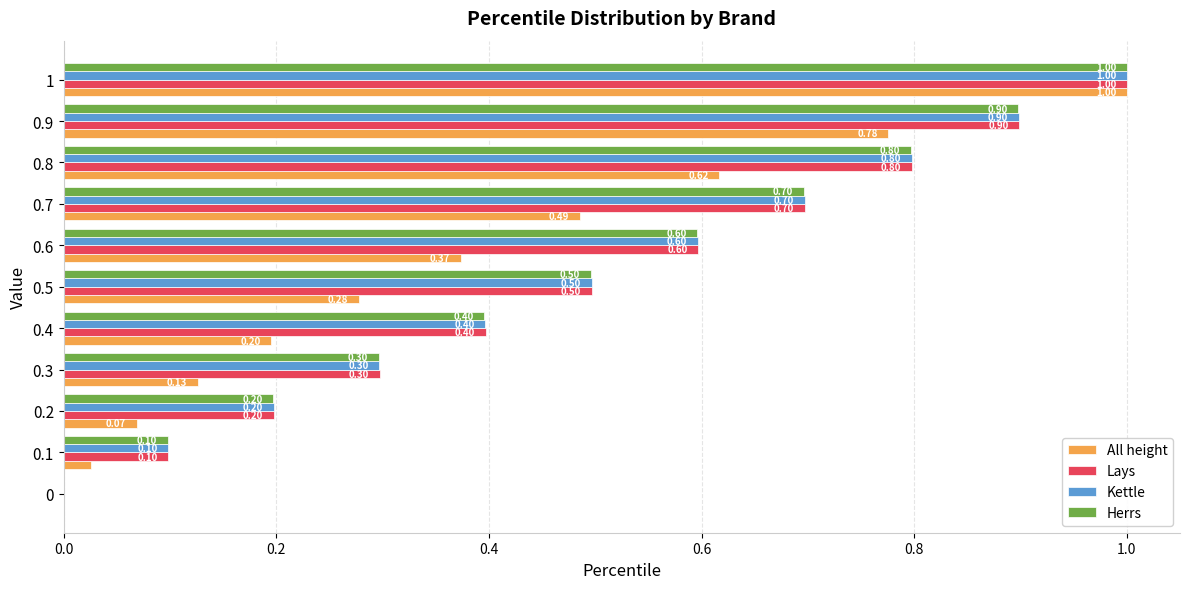

How many categories are shown in the chart?

11